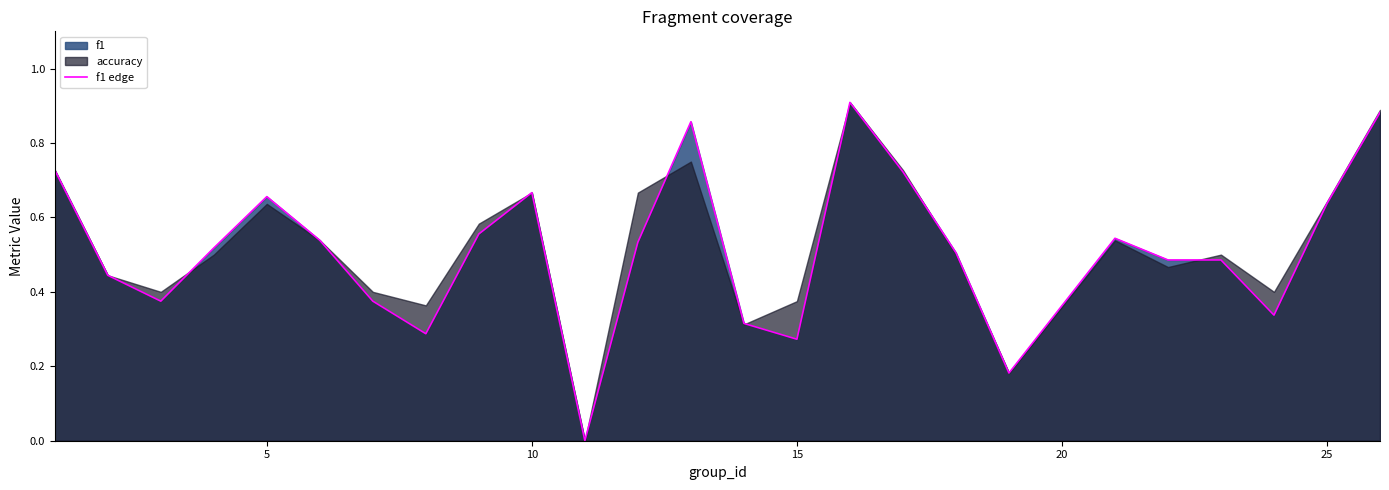

Count the values in the range 0 to 1.

25